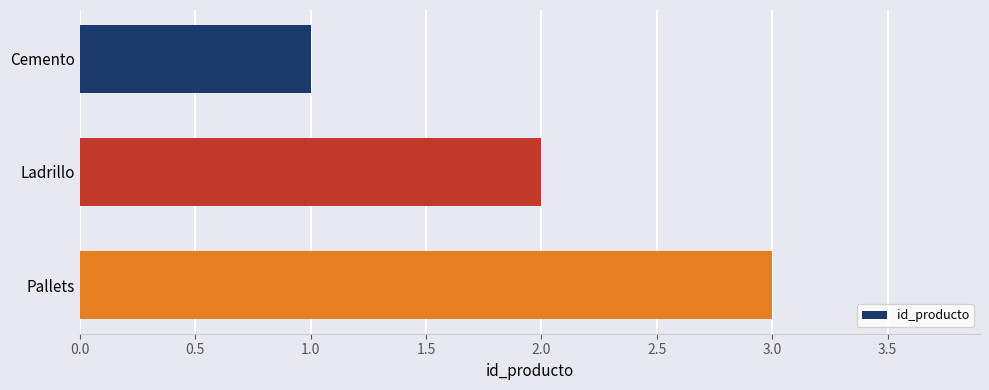

What is the label of the 3rd bar from the bottom?

Cemento